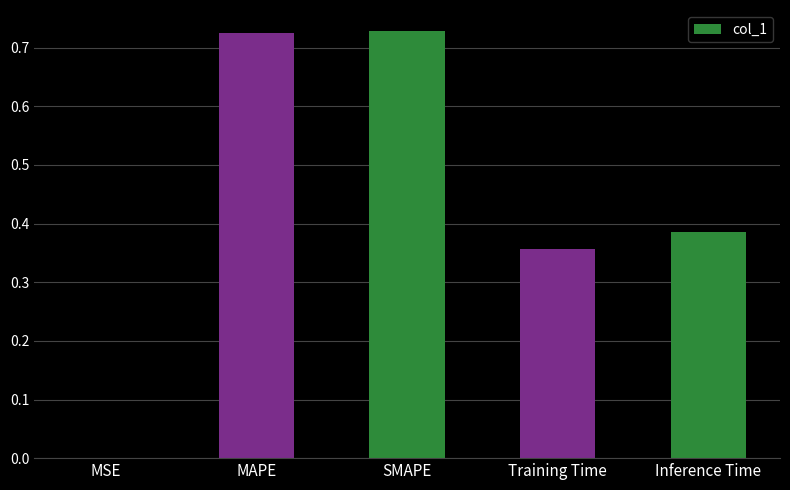

What is the sum of all values?

2.2